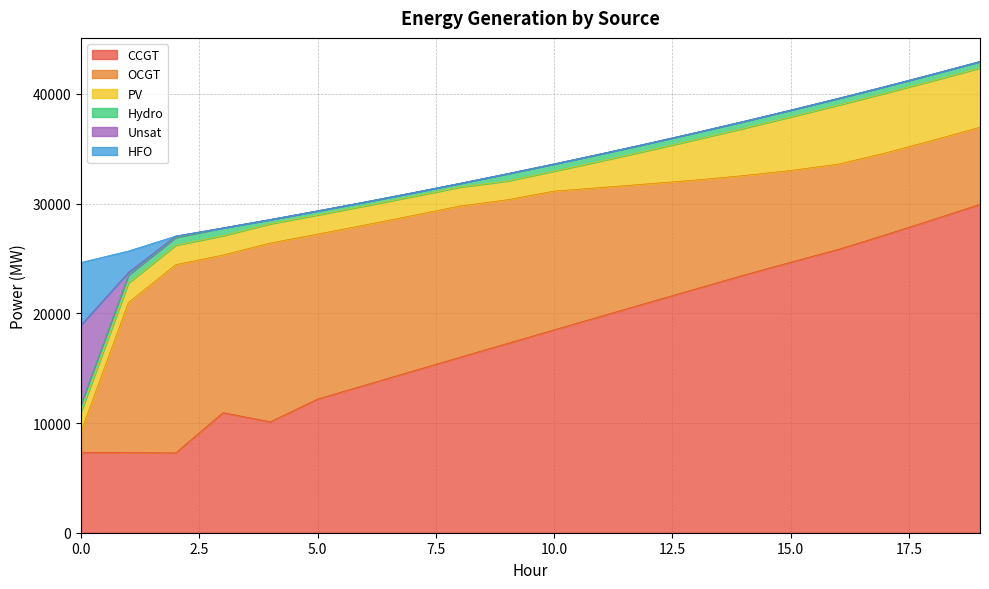

The OCGT series shows 23921 at 1. True or false?

False